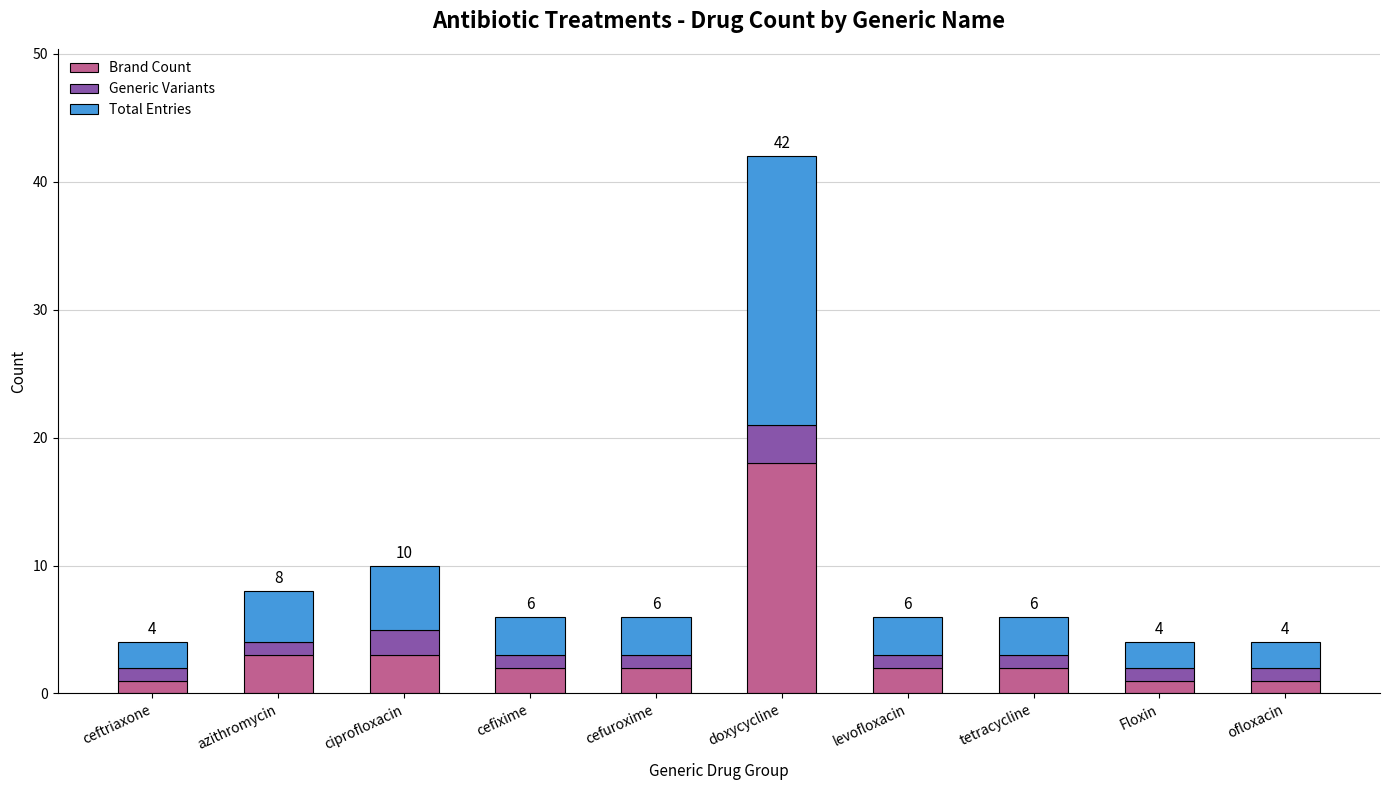

What is the sum of all Brand Count values?

35